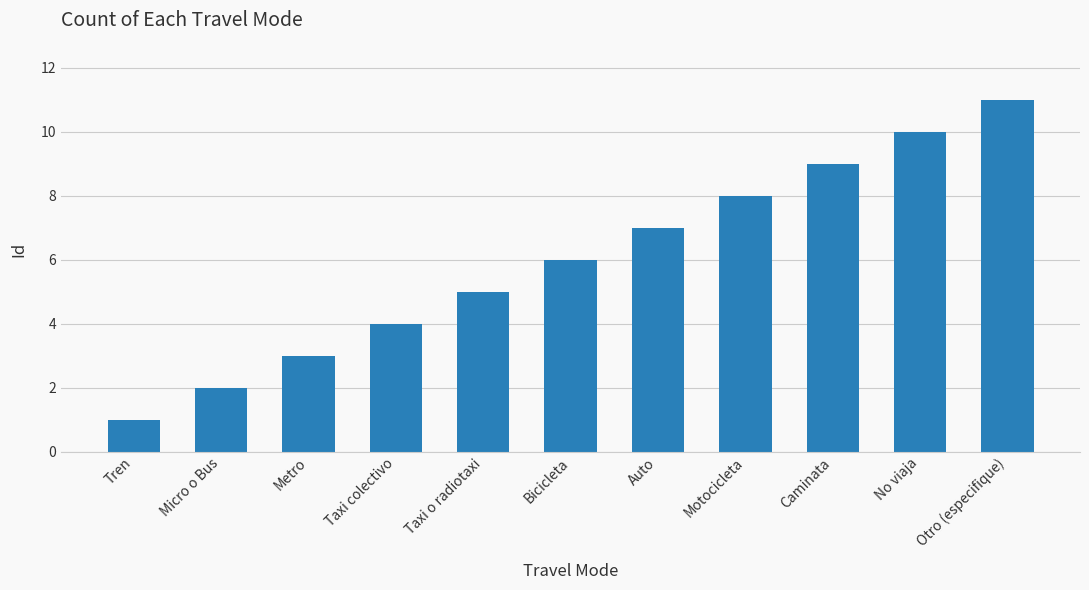

At which label is the value closest to 6?

Bicicleta